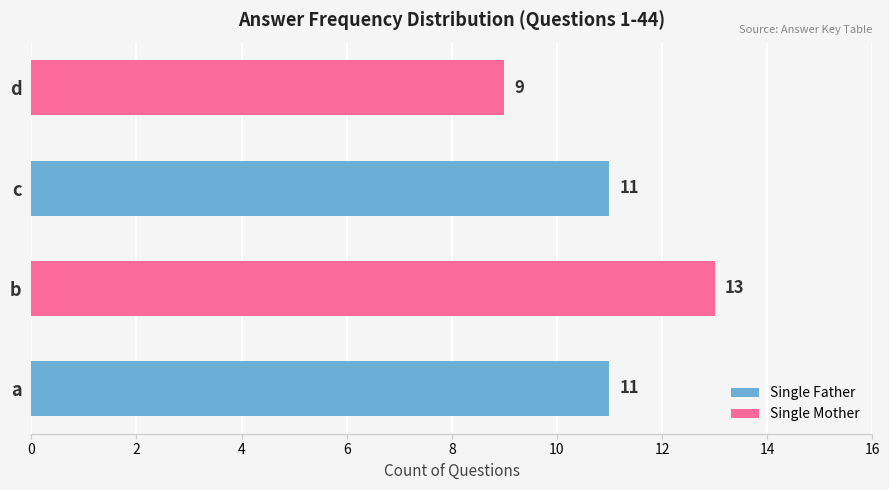

What is the minimum value shown in the chart?

9